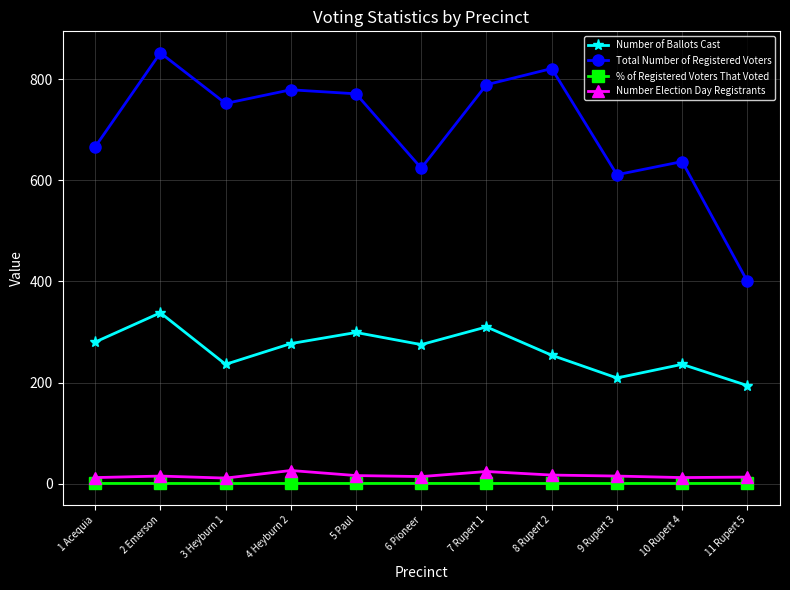

True or false: % of Registered Voters That Voted and Number of Ballots Cast intersect in this chart.

False